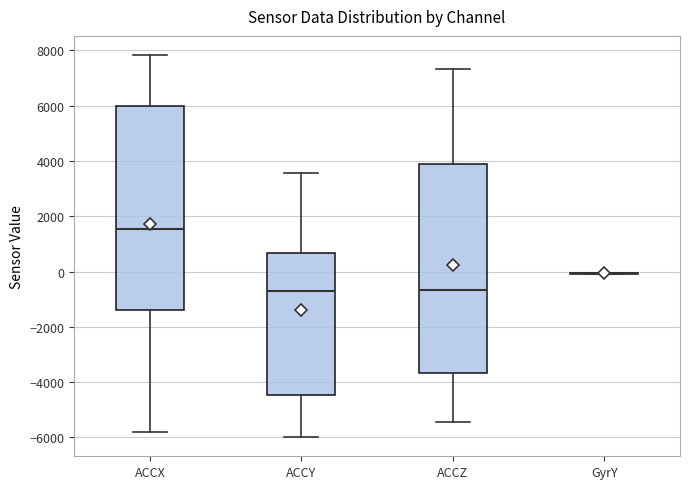

Where is the lower edge of the box for ACCZ on the y-axis? The values are not printed on the chart, so give them approximately, as read against the axis.

-3600